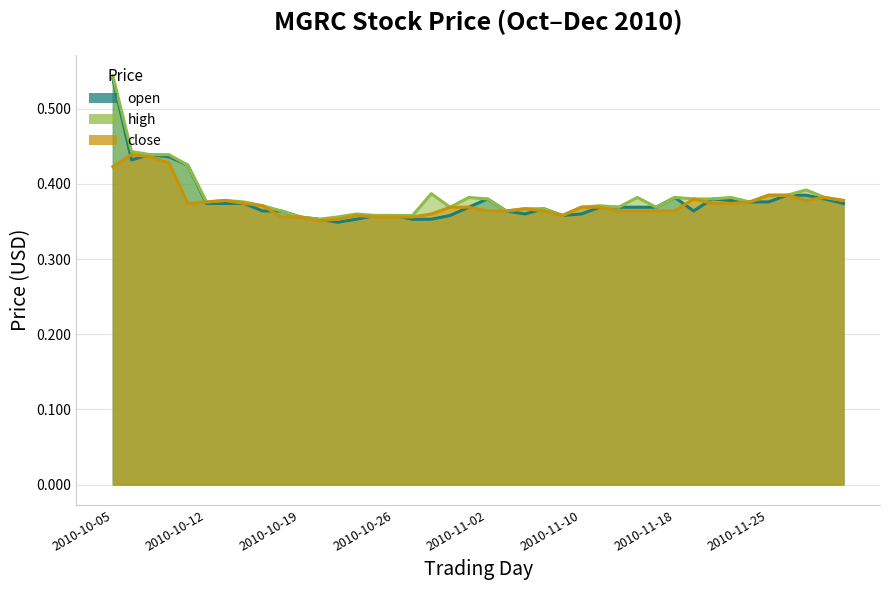

Read the close value at 2010-10-07.

0.4